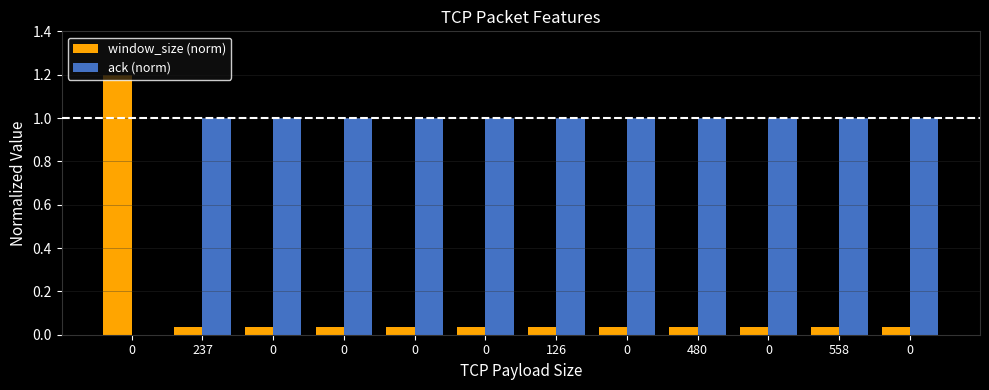

How many groups of bars are there?

12